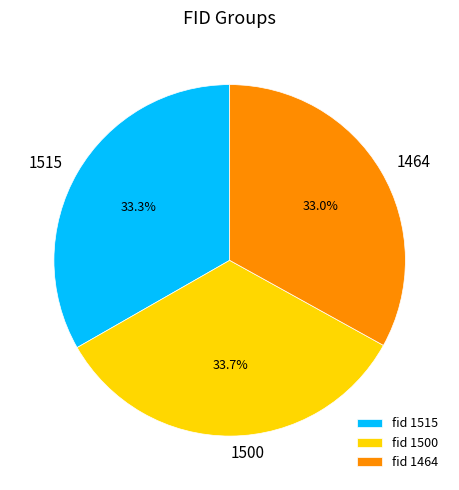

What portion of the pie excludes 1500?

66.3%